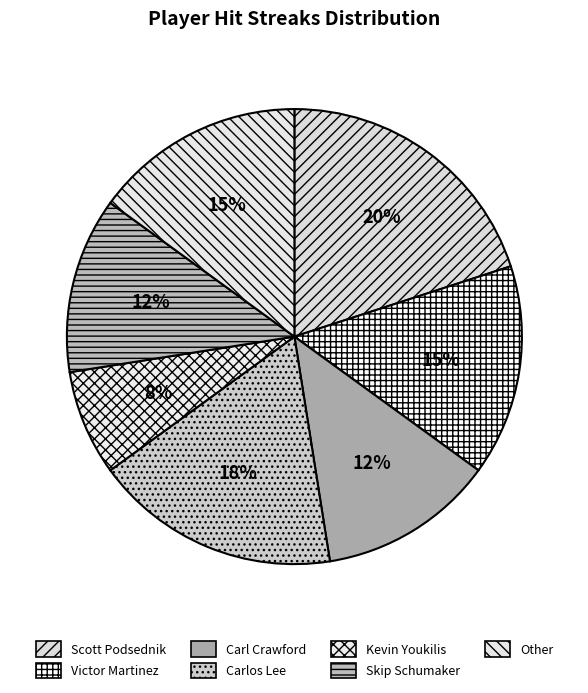

Which has a higher value, Kevin Youkilis or Victor Martinez?

Victor Martinez